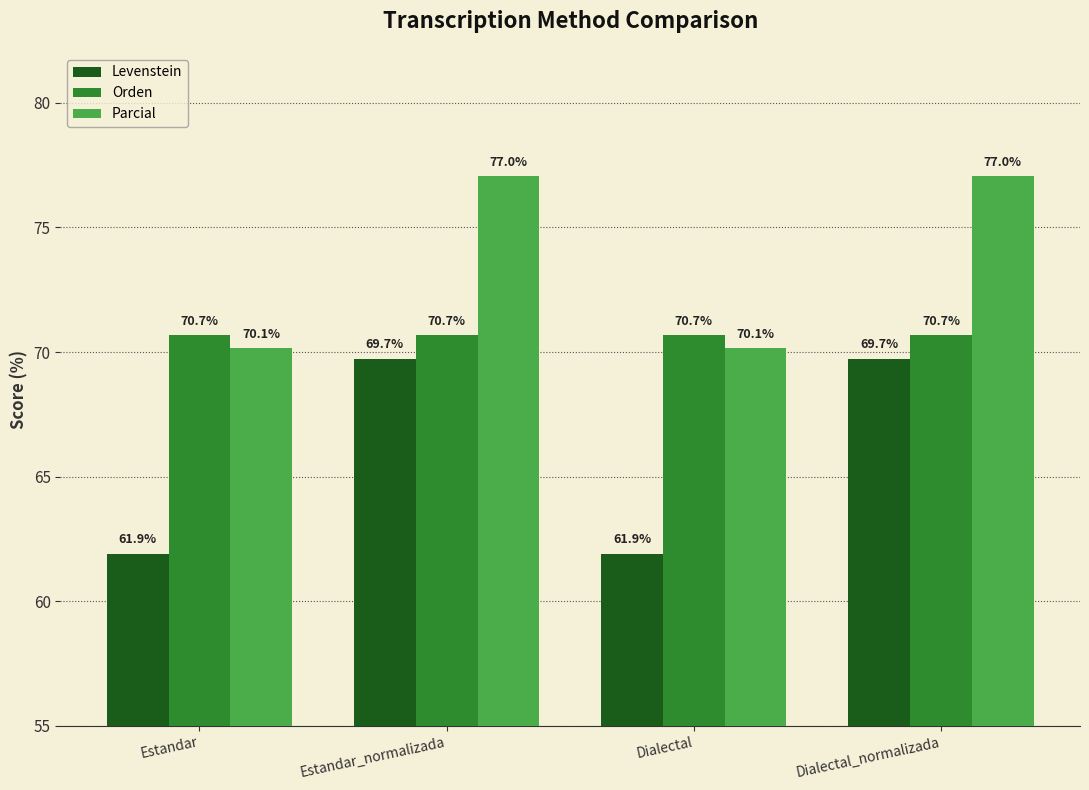

Between Estandar and Estandar_normalizada, which series saw the biggest shift?

Levenstein